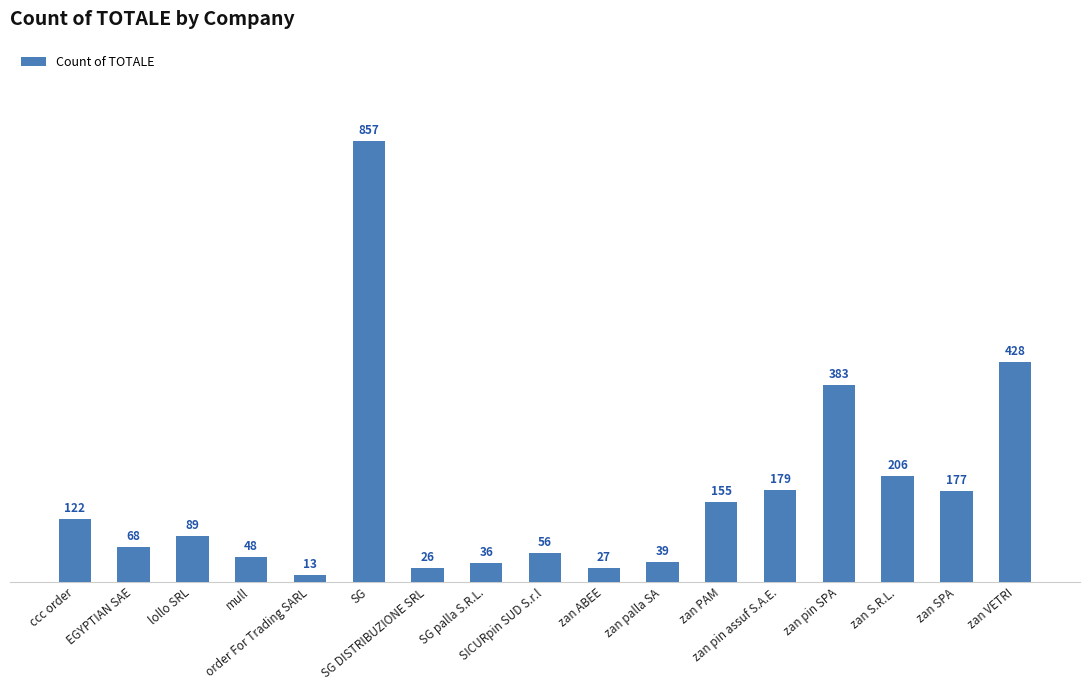

Rank the categories by value from highest to lowest.

SG, zan VETRI, zan pin SPA, zan S.R.L., zan pin assuf S.A.E., zan SPA, zan PAM, ccc order, lollo SRL, EGYPTIAN SAE, SICURpin SUD S.r.l, mull, zan palla SA, SG palla S.R.L., zan ABEE, SG DISTRIBUZIONE SRL, order For Trading SARL